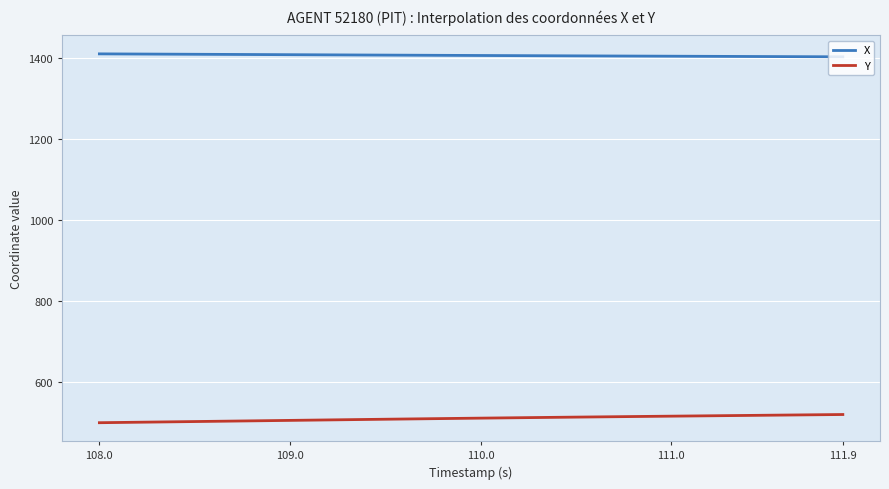

True or false: X and Y cross at least once.

False